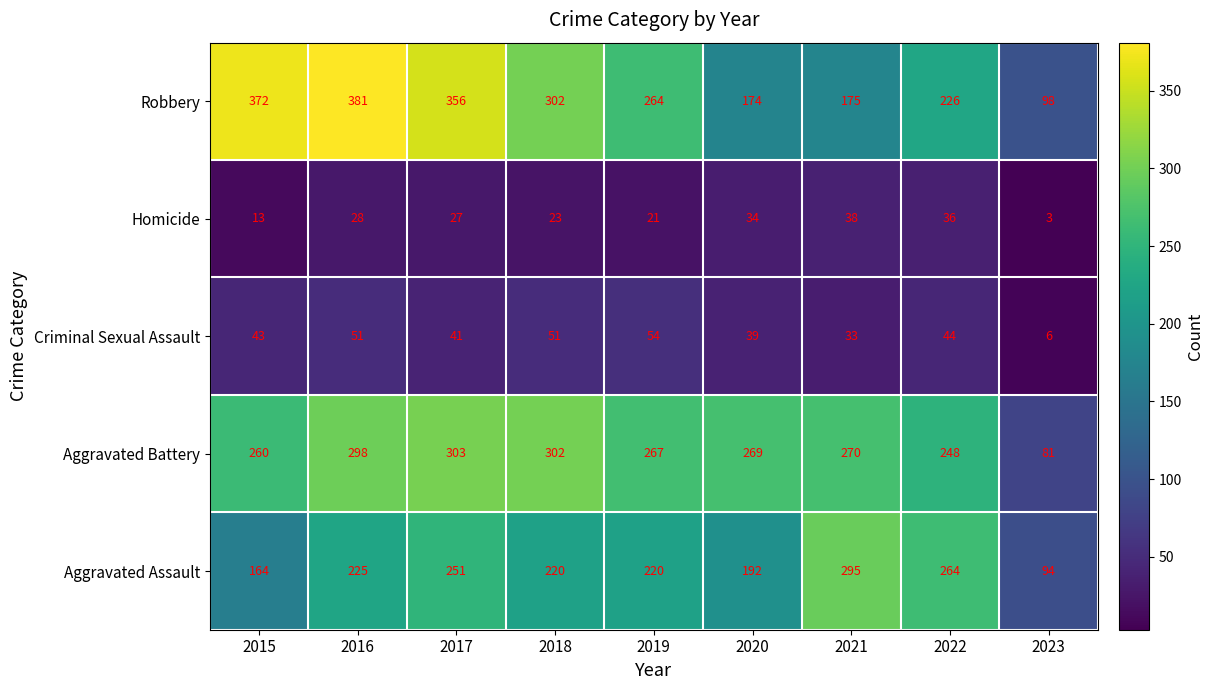

The Aggravated Assault series shows 40 at 2023. True or false?

False